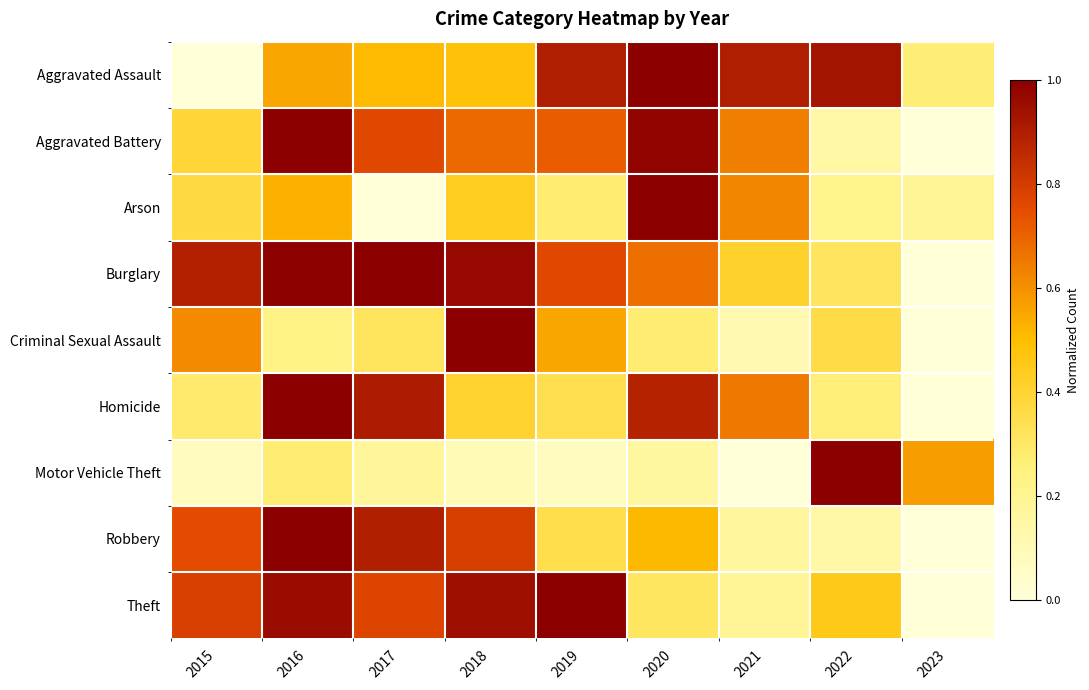

What is the maximum value shown in the chart?

1.0